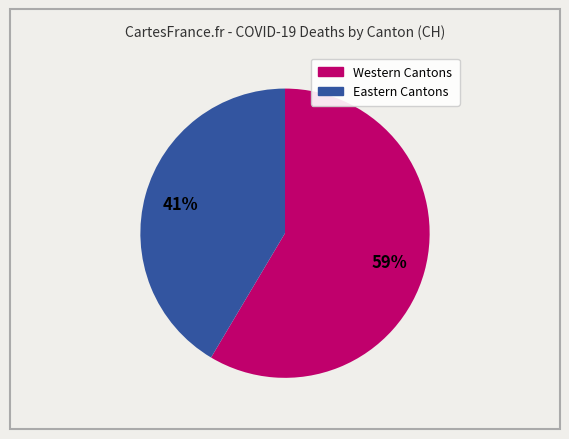

Is there any slice that represents more than half of the pie?

Yes